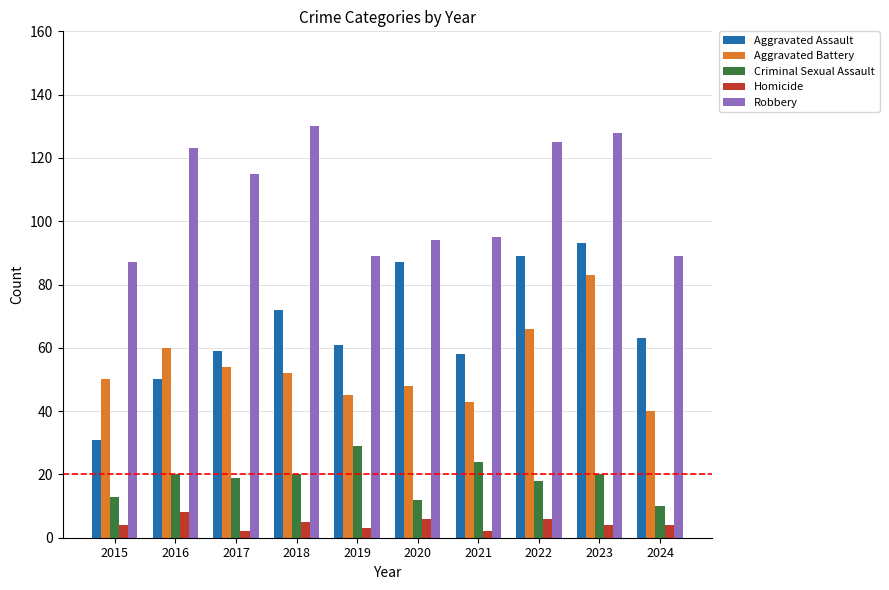

True or false: Criminal Sexual Assault has a value of 20 at 2016.

True